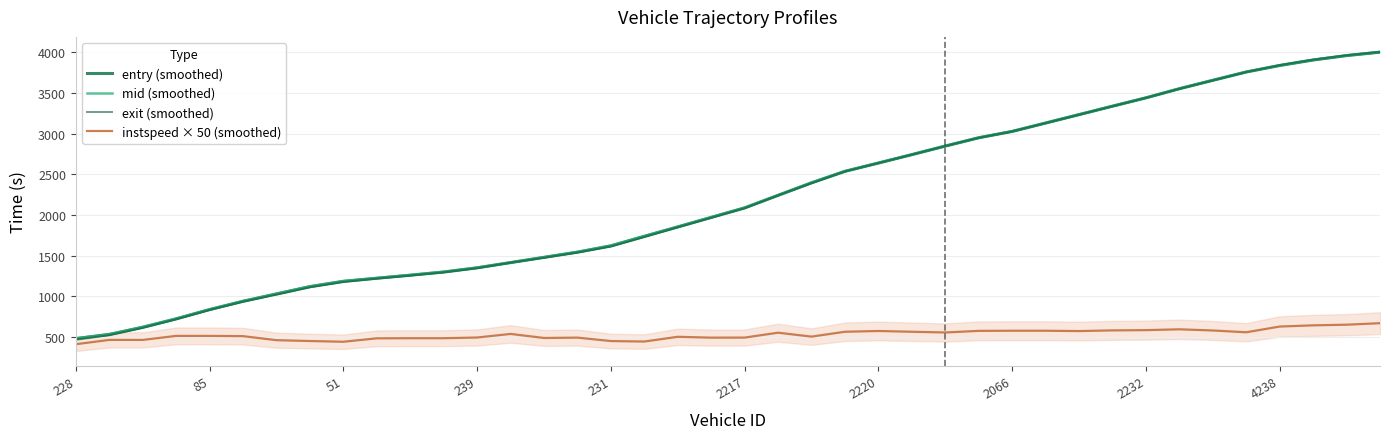

What is the spread (max minus min) of values at 14?

992.2